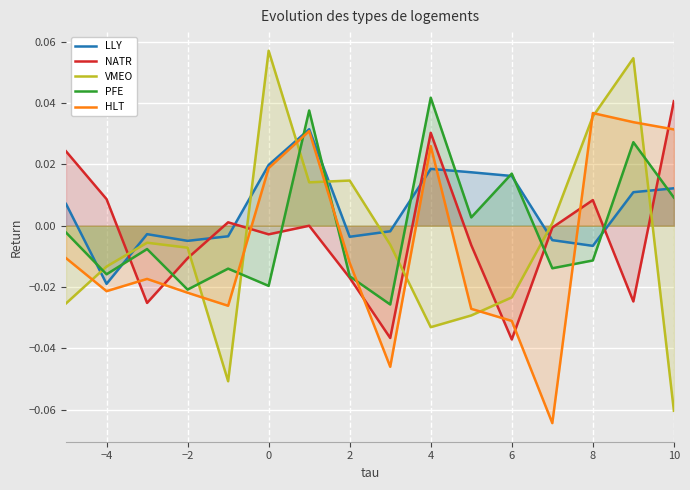

Which series has the widest spread of values?

VMEO